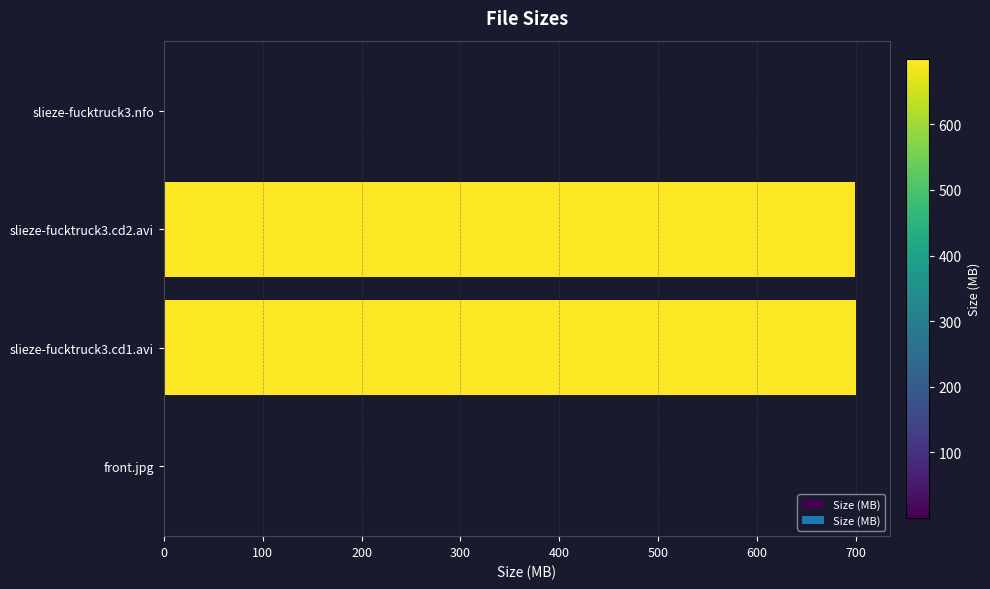

Approximately how many times larger is the value at slieze-fucktruck3.cd2.avi compared to slieze-fucktruck3.cd1.avi?

1.0